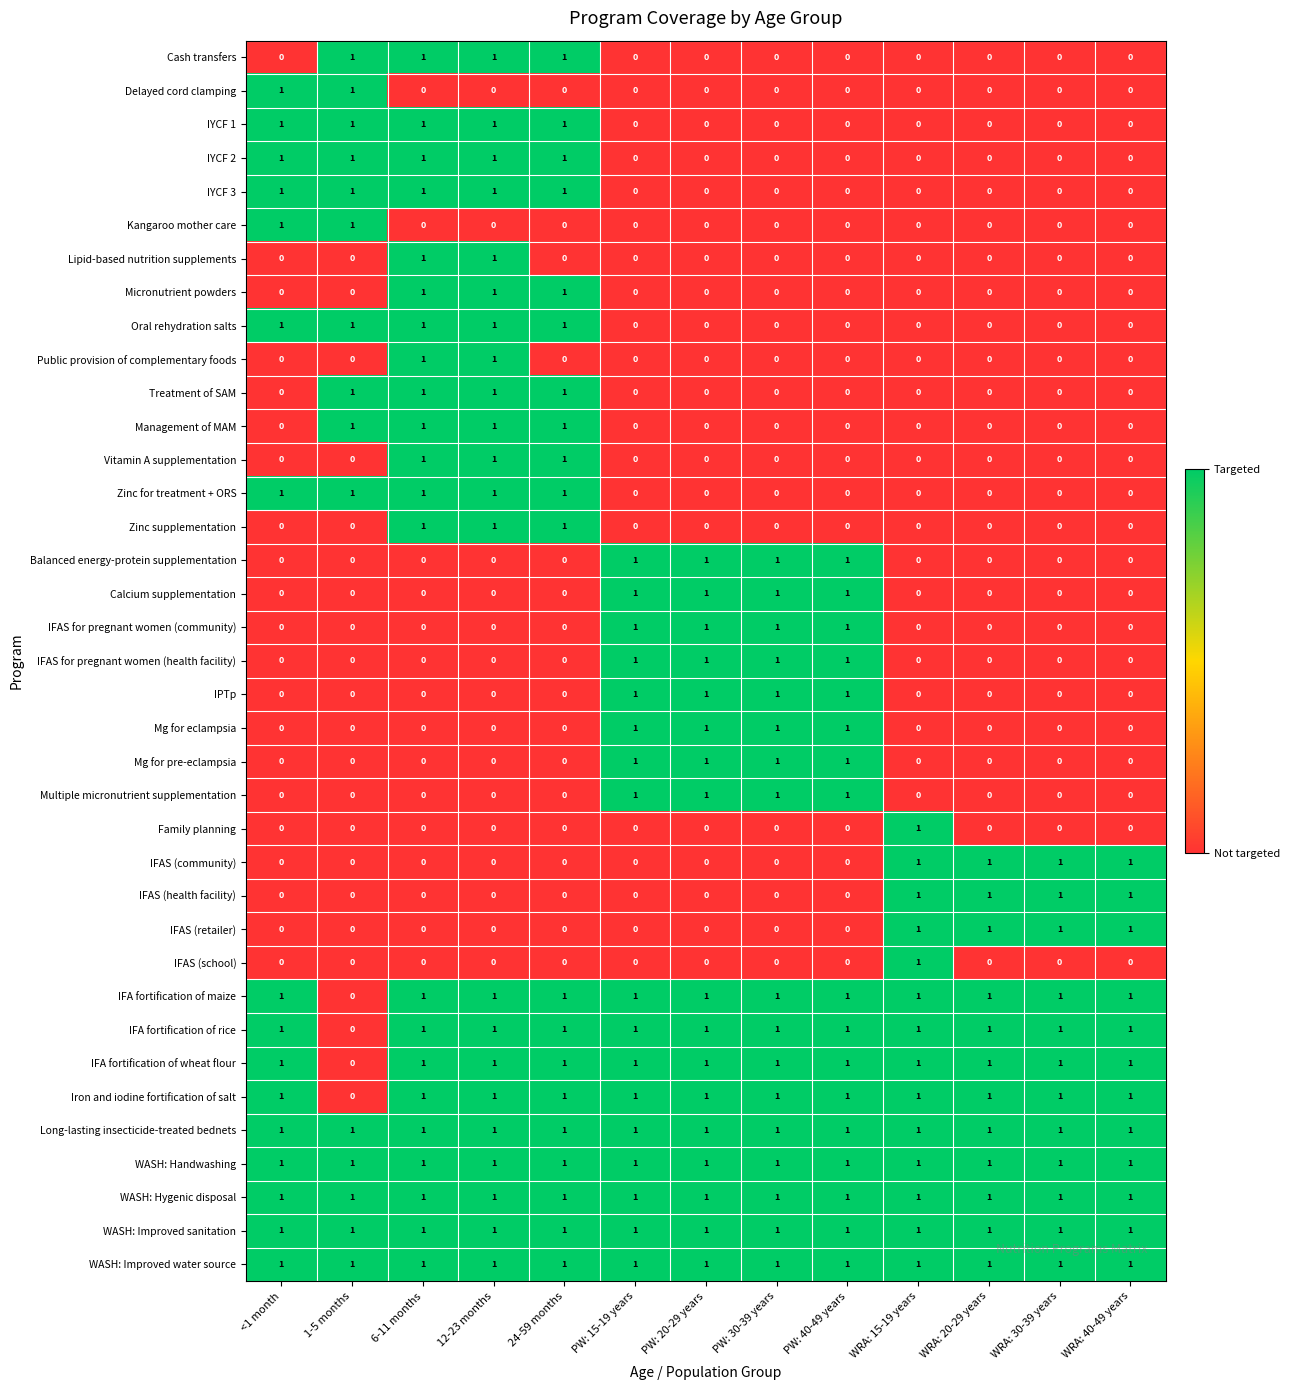

Is it true that IFAS (school) equals 0 at 12-23 months?

True